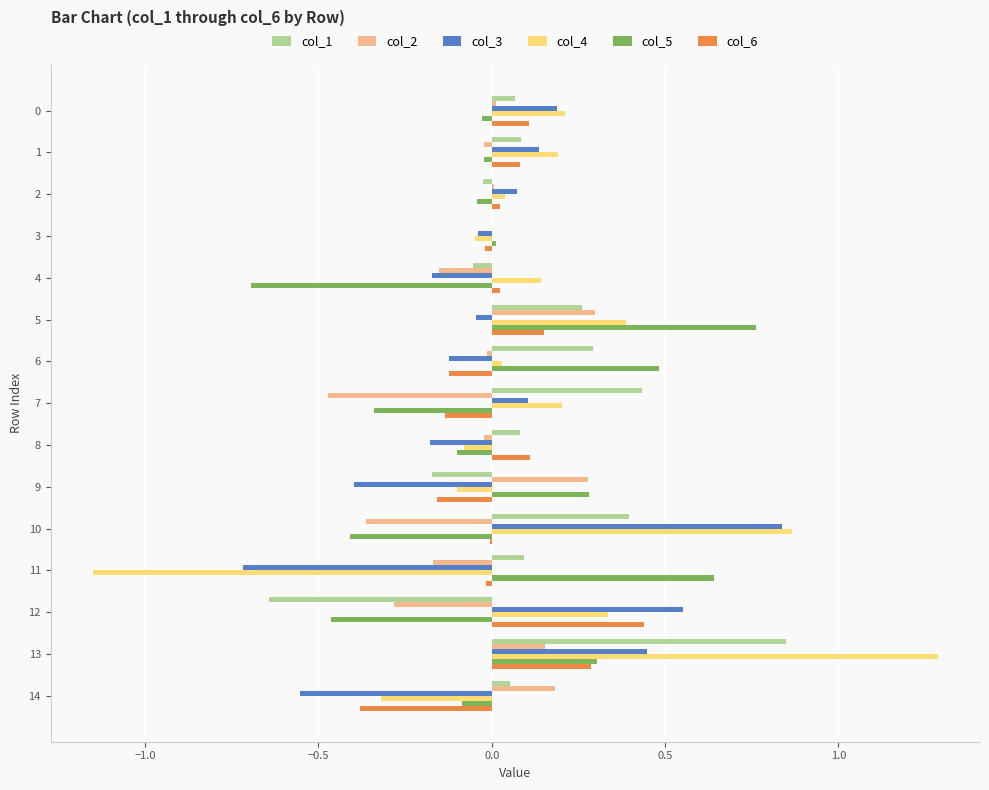

At which category is the sum across all series the highest?

13